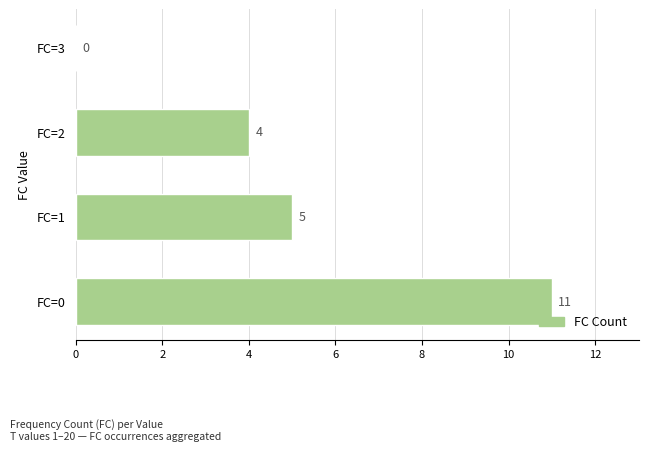

At which label is the value closest to 5?

FC=1